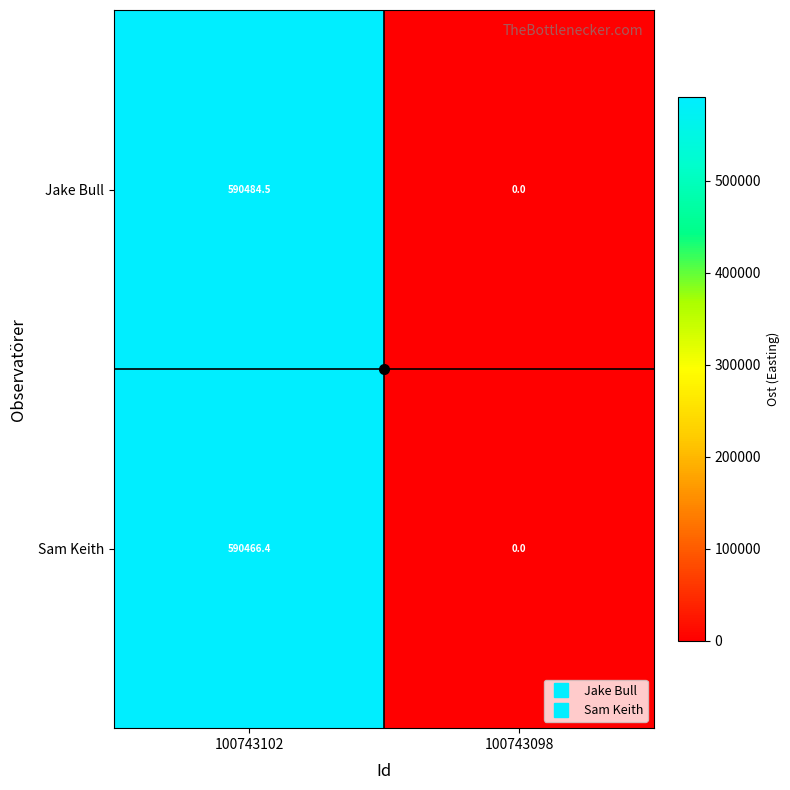

Rank the series by their average value, from highest to lowest.

Jake Bull, Sam Keith